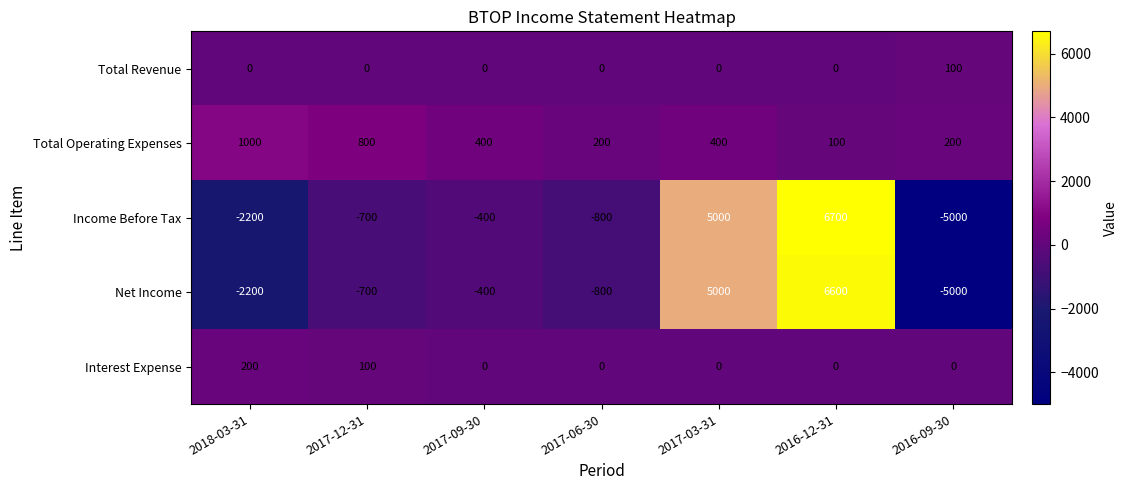

At which category is the sum across all series the highest?

2016-12-31